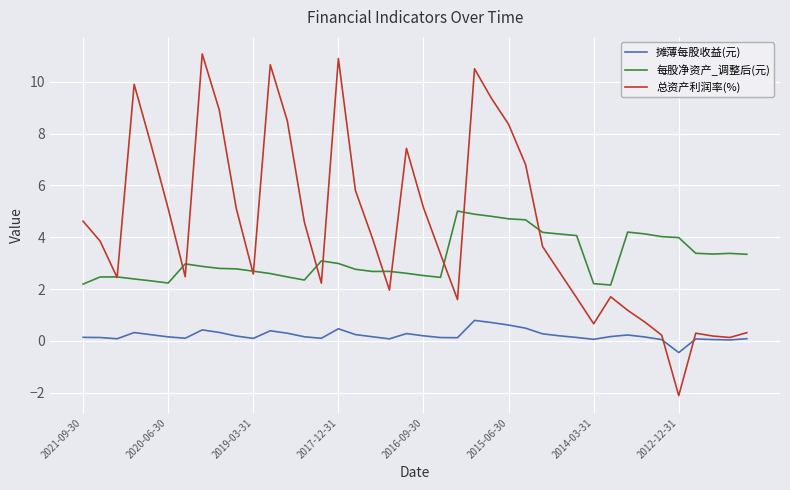

Which series has the widest spread of values?

总资产利润率(%)